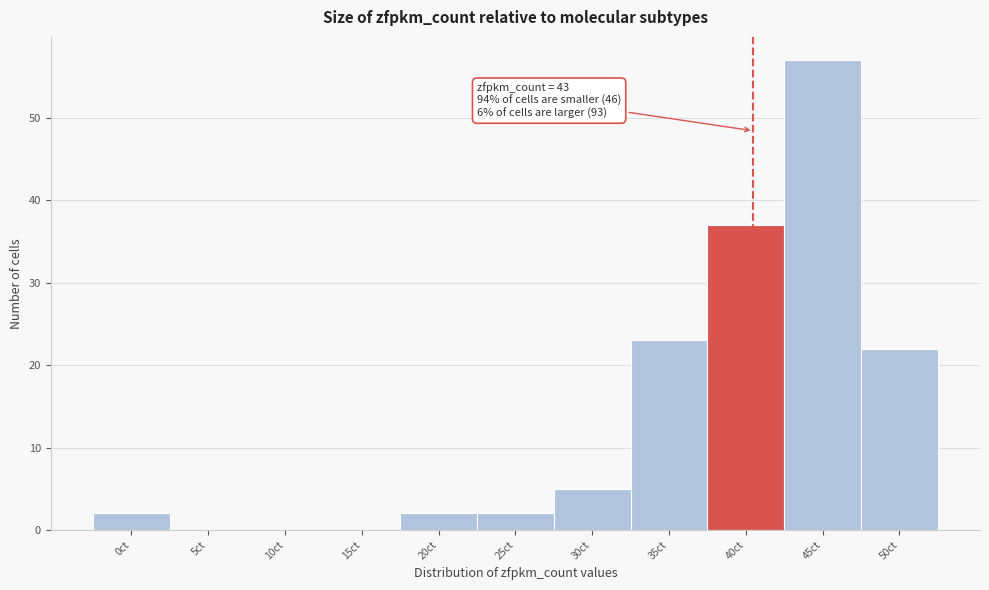

Reading left to right, what are all the values shown in this chart?

0ct=2	5ct=0	10ct=0	15ct=0	20ct=2	25ct=2	30ct=5	35ct=23	40ct=37	45ct=57	50ct=22